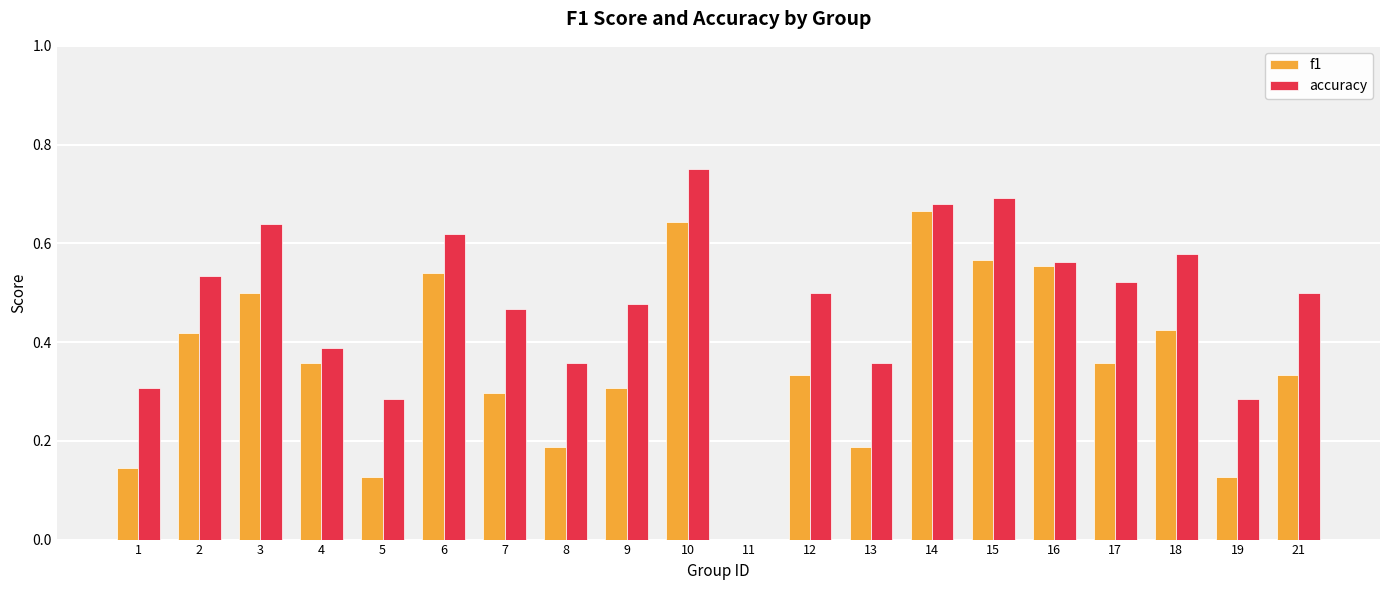

Which category has the highest value in the f1 series?

14